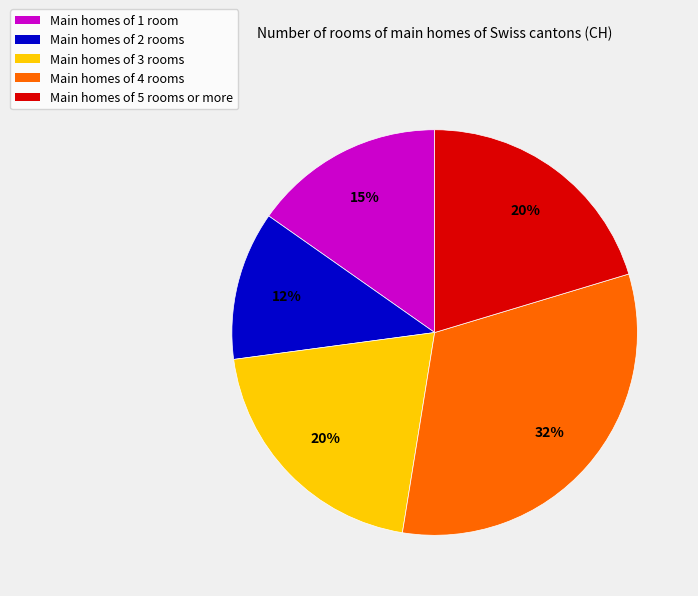

Does Main homes of 1 room represent more than half of the total?

No